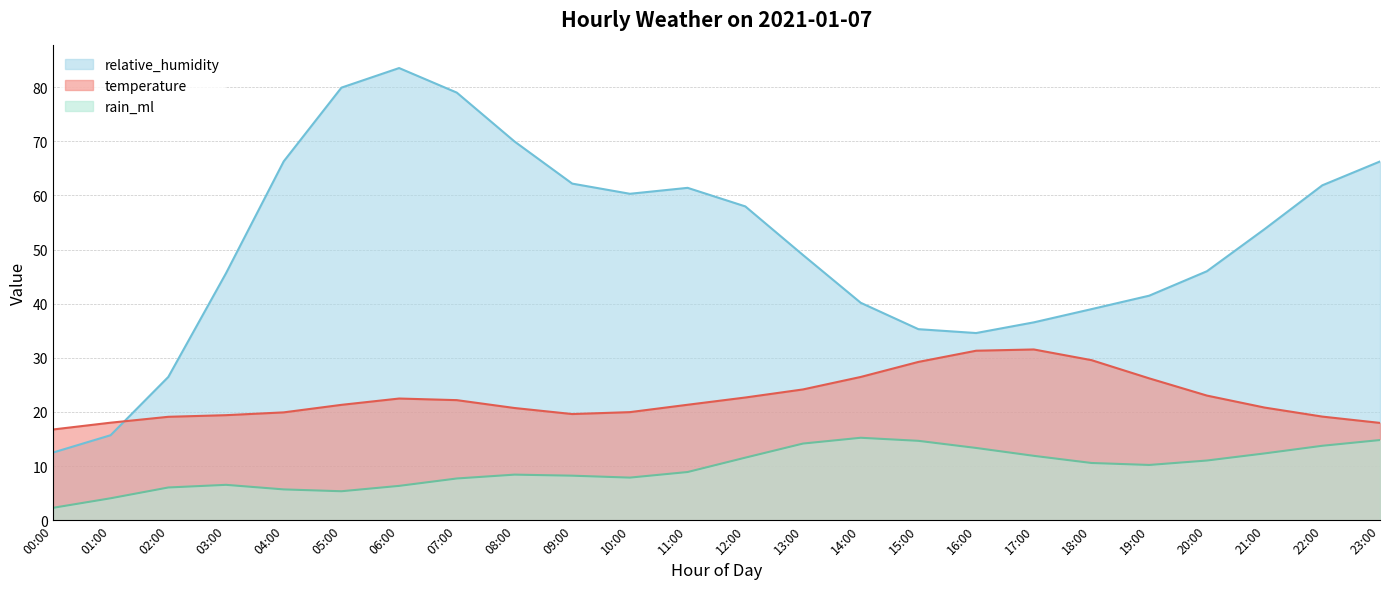

What is the difference between the maximum and minimum values in the rain_ml series?

12.9